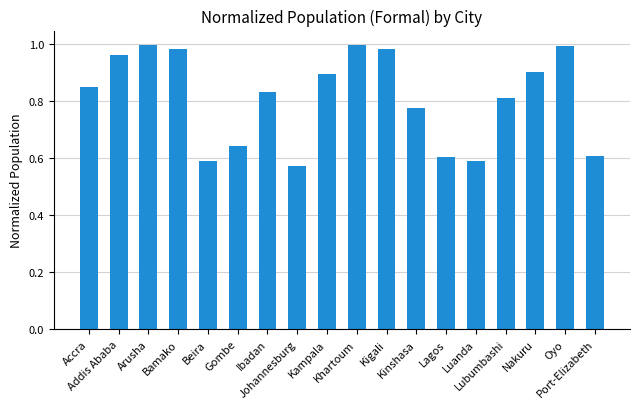

What is the change in value from Ibadan to Oyo?

+0.2